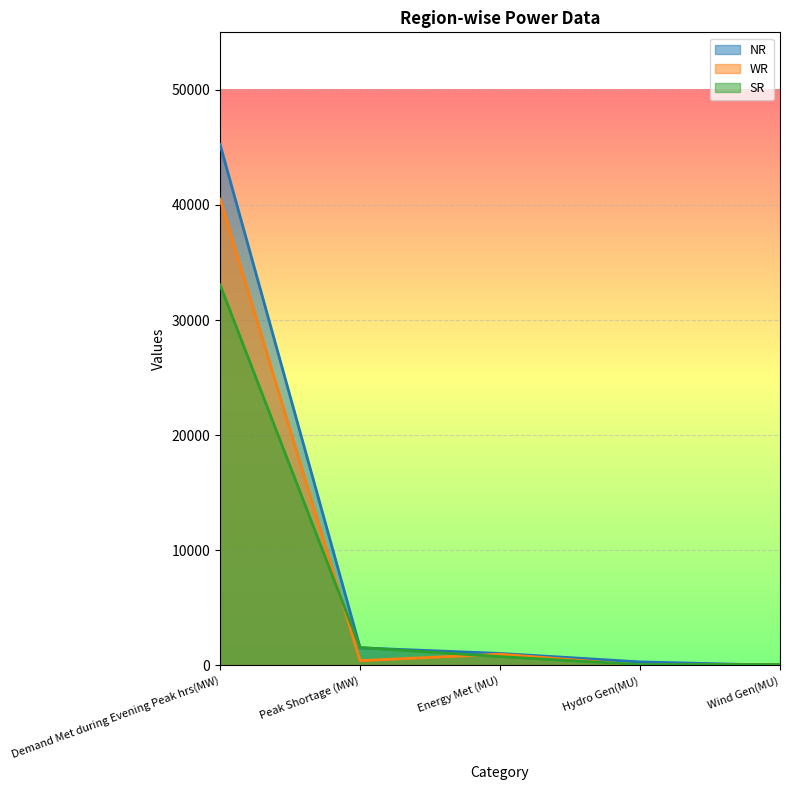

True or false: SR has a value of 33048 at Demand Met during Evening Peak hrs(MW).

True